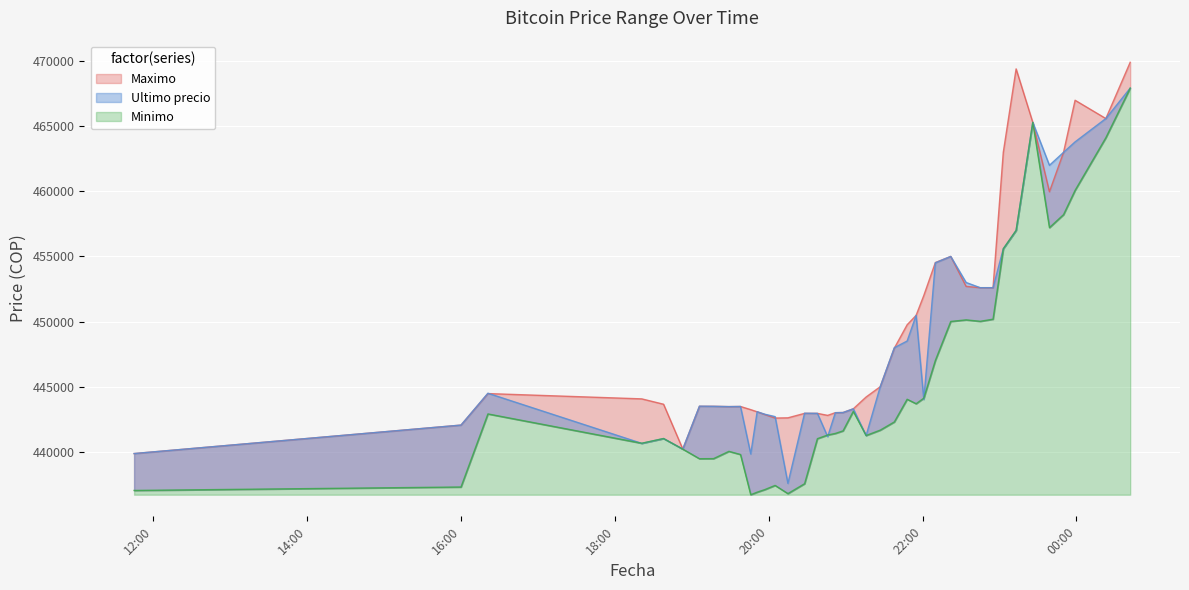

True or false: Maximo has a value of 669008 at 2021-04-05 20:46.

False